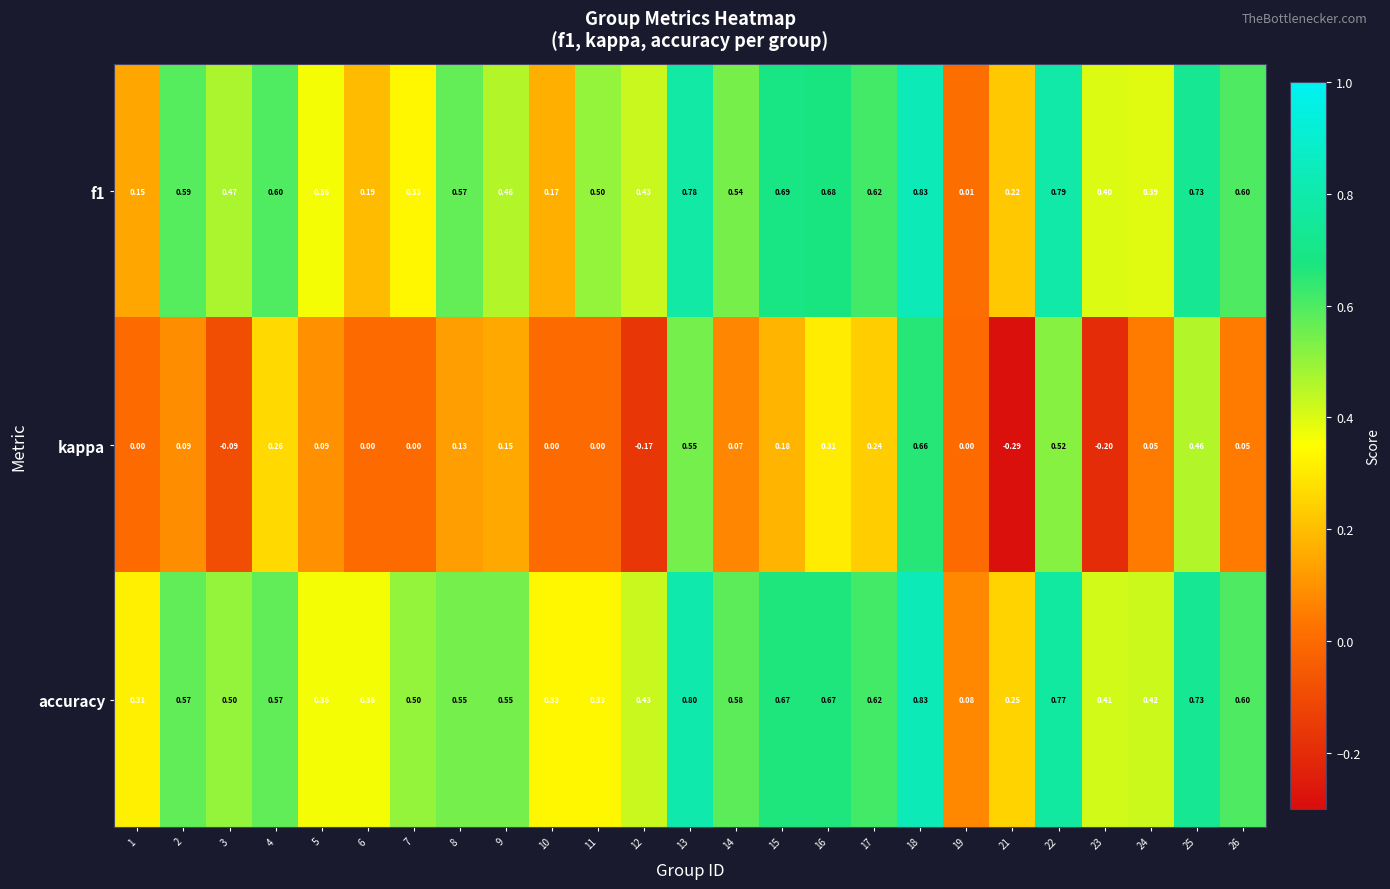

Which label corresponds to the smallest value in the chart?

21